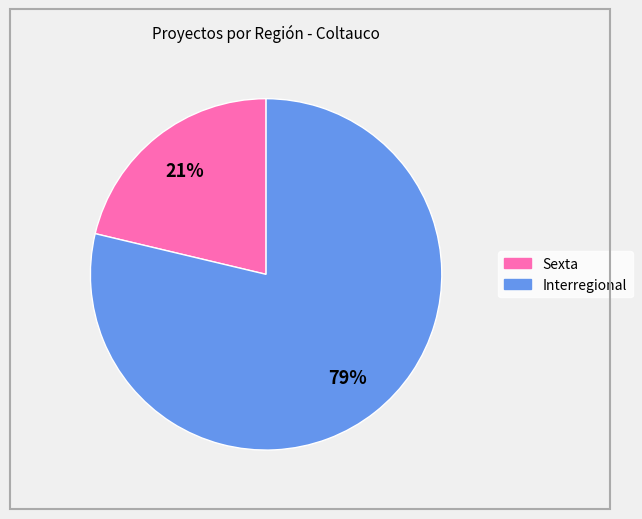

To the nearest percent, what is the average slice percentage?

50%